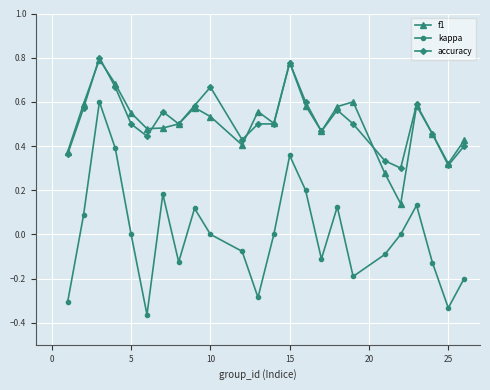

How many interior local peaks does the kappa series have?

6